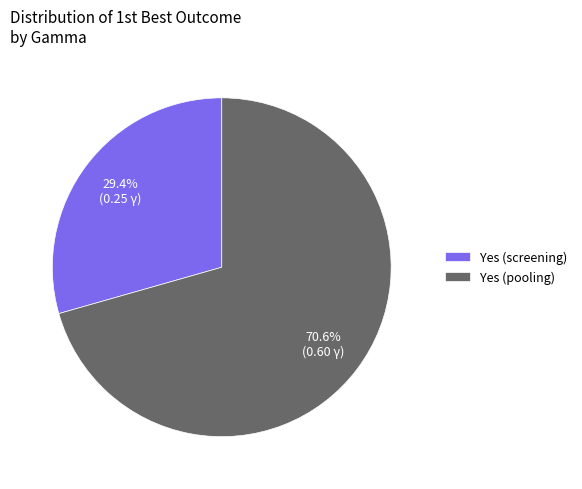

What portion of the pie excludes Yes (pooling)?

29.4%